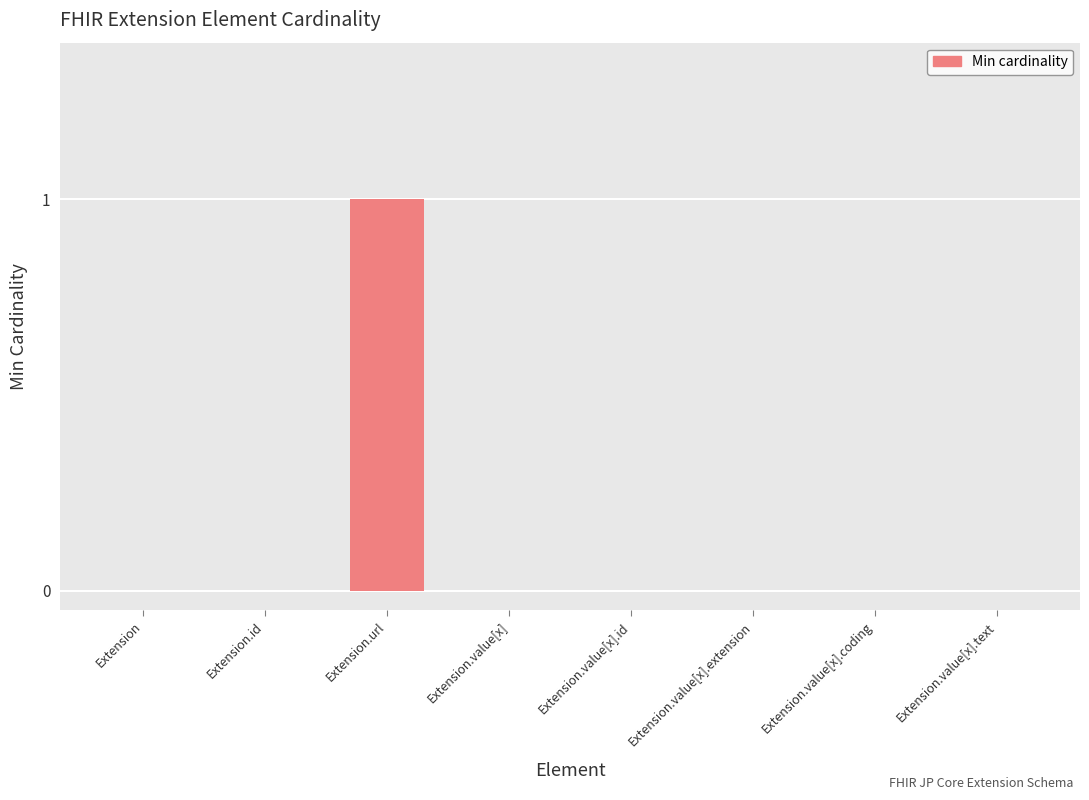

Which has a higher value, Extension or Extension.url?

Extension.url